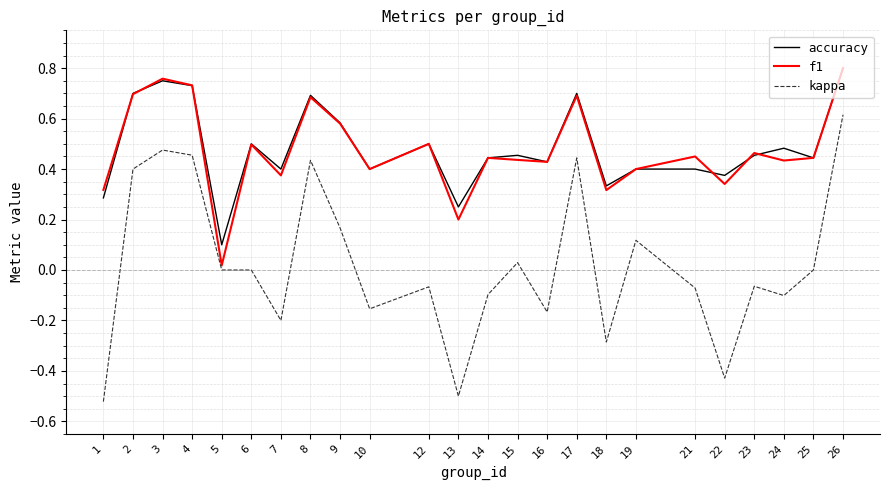

What is the total value across all series at 23?

0.9